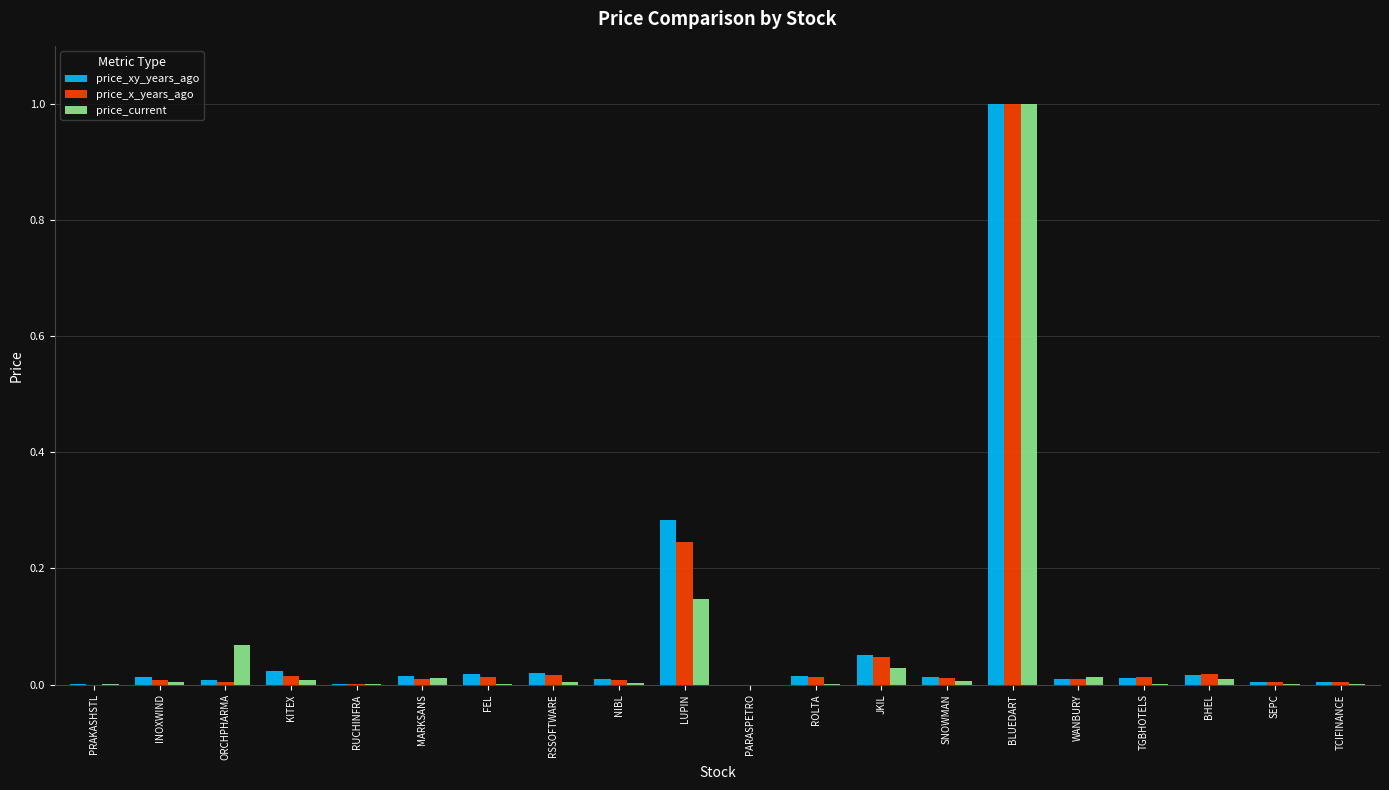

At which category is the sum across all series the highest?

BLUEDART